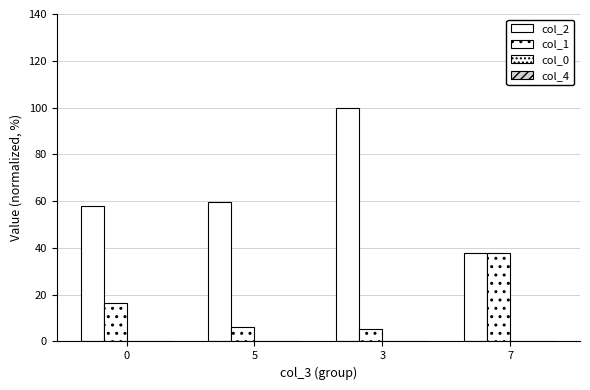

What is the value of the col_2 bar at the 1st from the left?

57.9